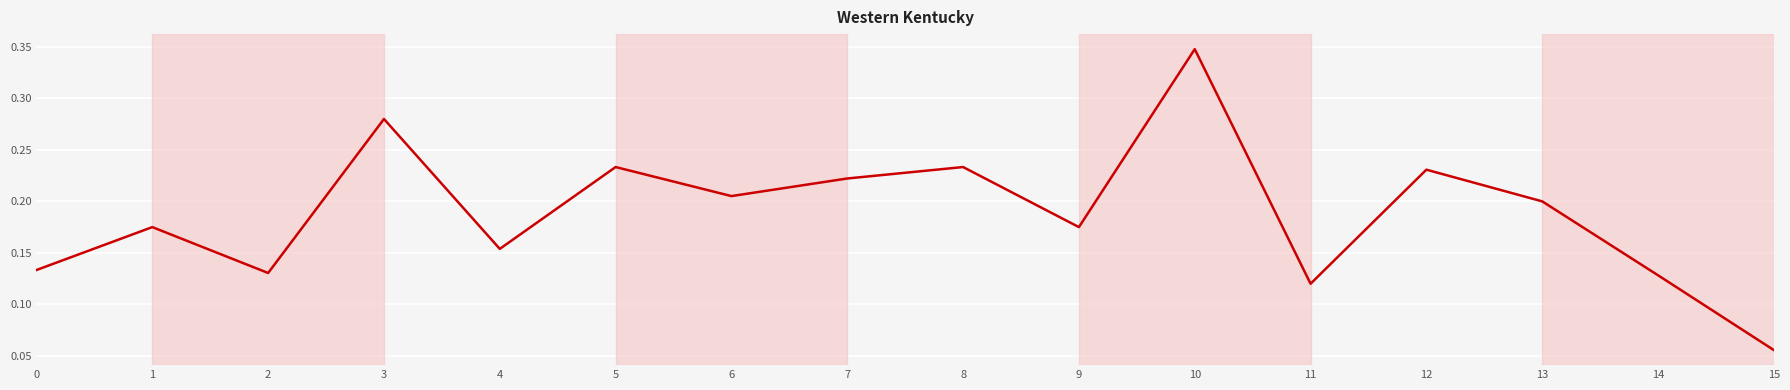

Where is the data nearest to the value 0?

15